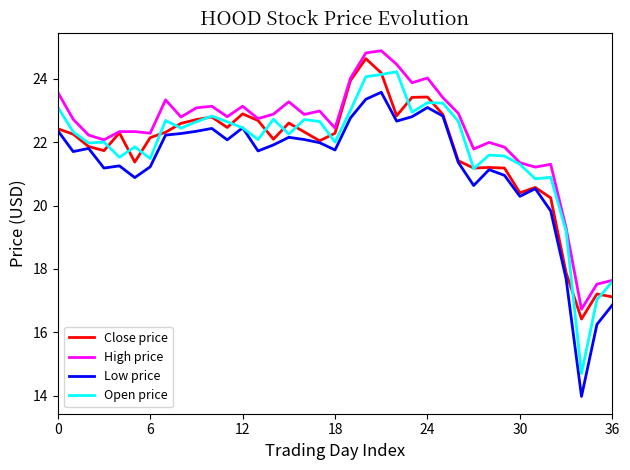

At how many categories does at least one series exceed 14?

37